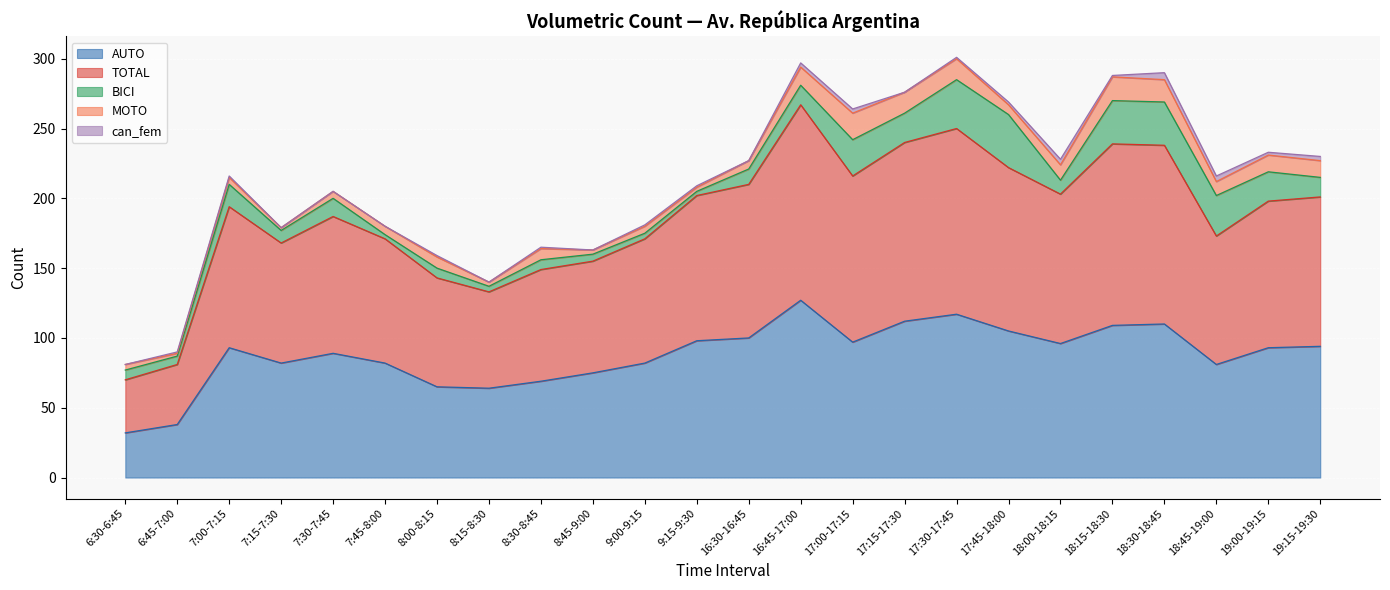

How many lines are shown in the chart?

5